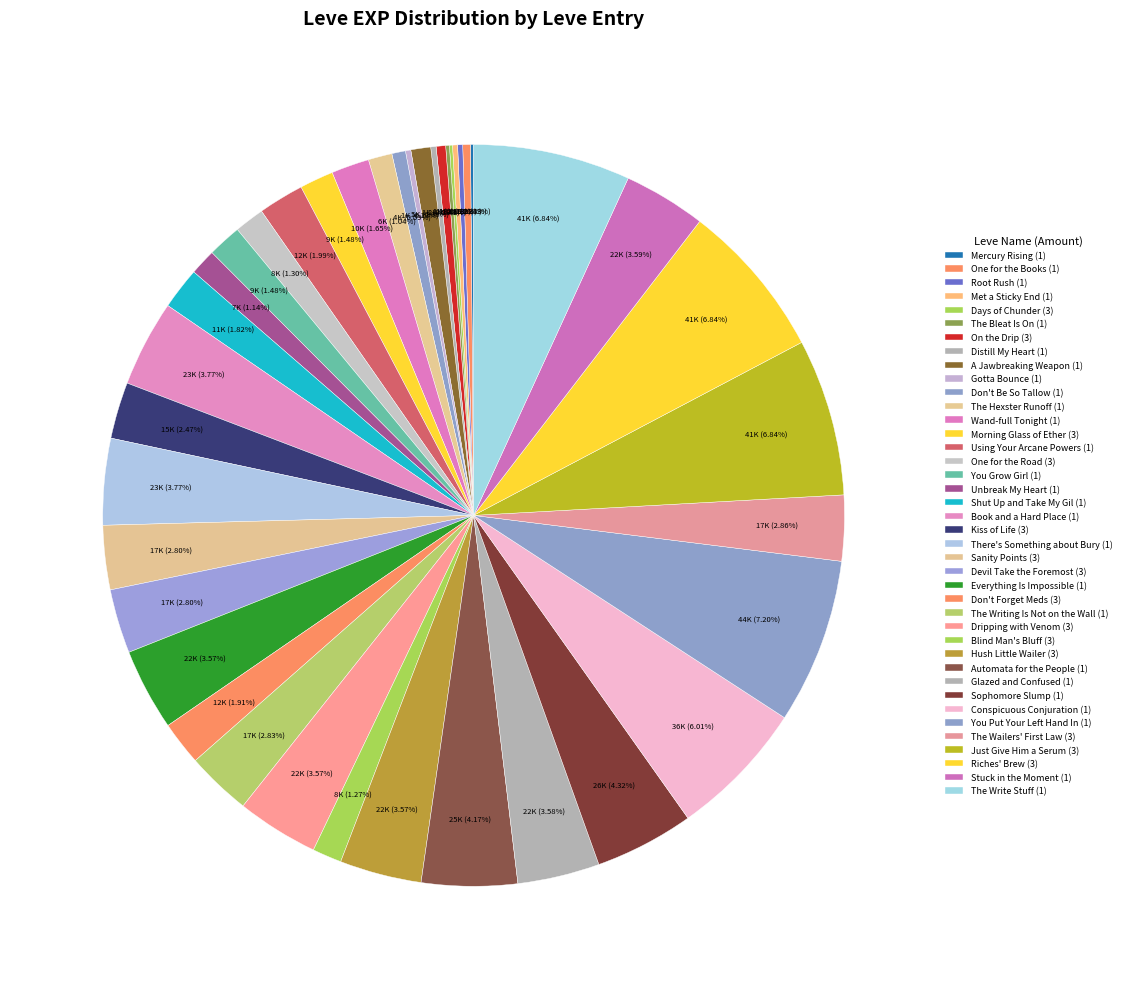

Rank the categories by value from highest to lowest.

You Put Your Left Hand In (1), Just Give Him a Serum (3), Riches' Brew (3), The Write Stuff (1), Conspicuous Conjuration (1), Sophomore Slump (1), Automata for the People (1), Book and a Hard Place (1), There's Something about Bury (1), Stuck in the Moment (1), Glazed and Confused (1), Everything Is Impossible (1), Dripping with Venom (3), Hush Little Wailer (3), The Wailers' First Law (3), The Writing Is Not on the Wall (1), Sanity Points (3), Devil Take the Foremost (3), Kiss of Life (3), Using Your Arcane Powers (1), Don't Forget Meds (3), Shut Up and Take My Gil (1), Wand-full Tonight (1), Morning Glass of Ether (3), You Grow Girl (1), One for the Road (3), Blind Man's Bluff (3), Unbreak My Heart (1), The Hexster Runoff (1), A Jawbreaking Weapon (1), Don't Be So Tallow (1), On the Drip (3), One for the Books (1), Distill My Heart (1), Gotta Bounce (1), Root Rush (1), Met a Sticky End (1), The Bleat Is On (1), Mercury Rising (1), Days of Chunder (3)